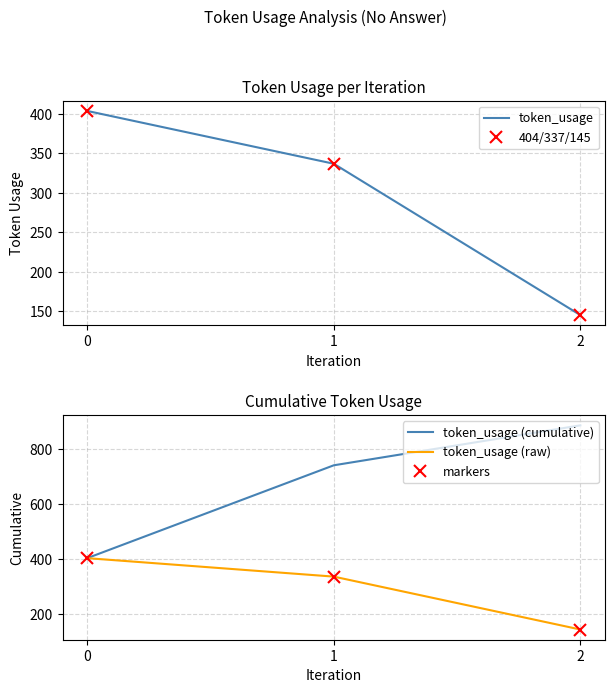

At which label is markers closest to 274?

1